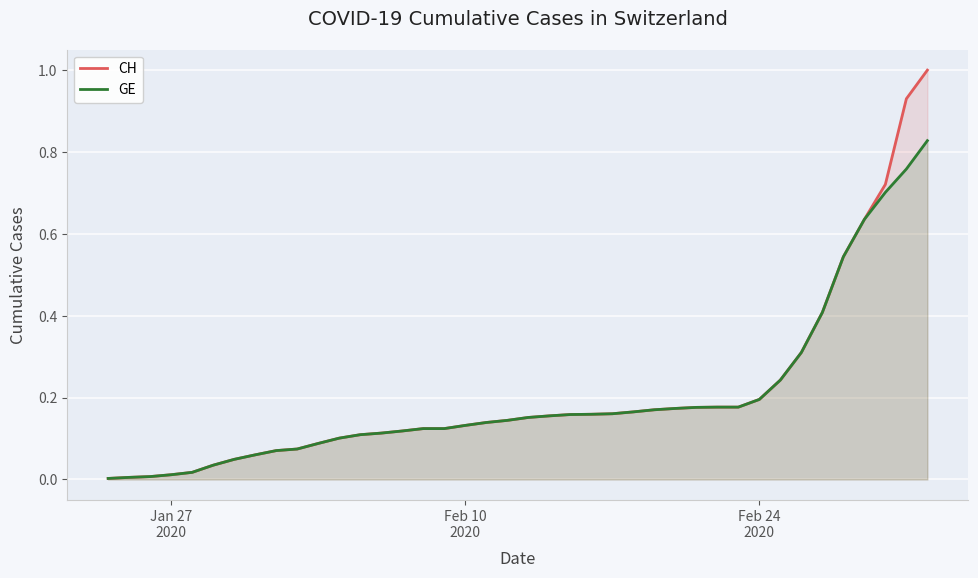

Rank the series by their maximum value, from lowest to highest.

GE, CH